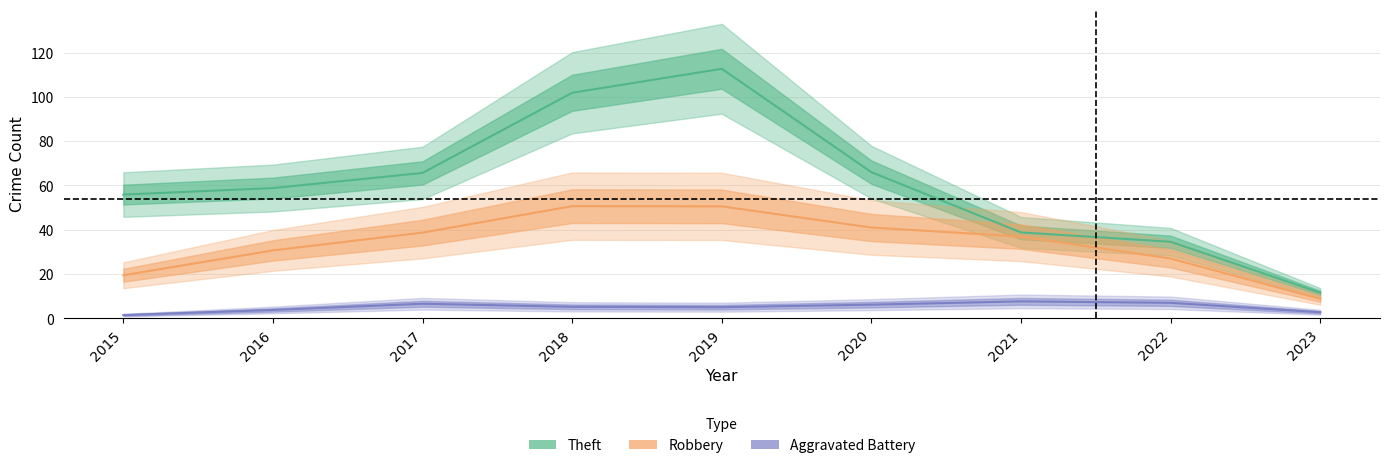

Which series has the largest range (max minus min)?

Theft